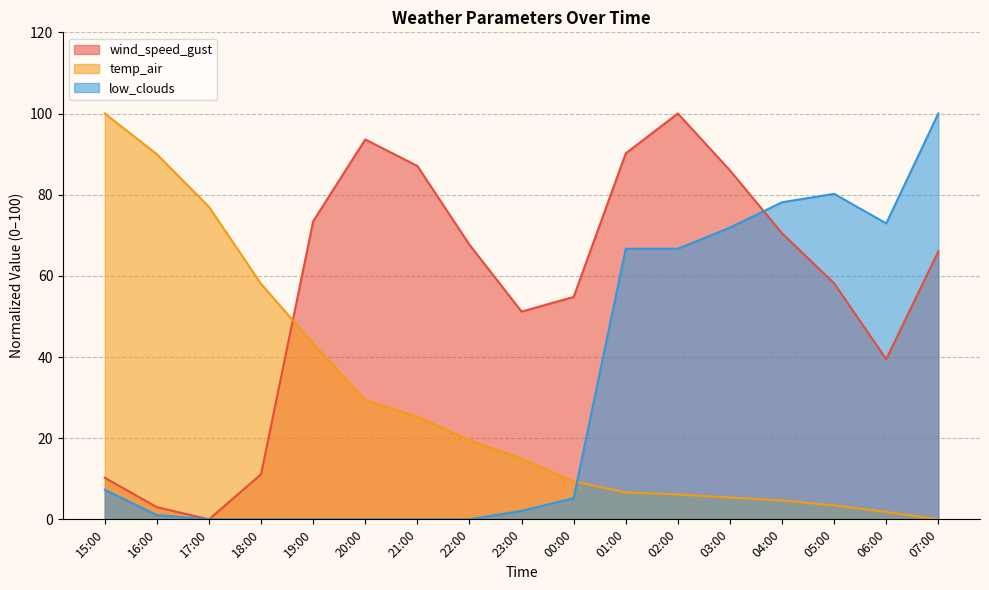

Reading left to right, transcribe all the data shown in this chart.

wind_speed_gust: 10.2	3.0	0.0	11.1	73.4	93.6	87.1	67.7	51.2	54.8	90.2	100.0	86.0	70.5	58.2	39.5	66.0
temp_air: 100.0	90.0	77.0	58.0	43.3	29.4	25.3	19.5	14.9	9.3	6.6	6.1	5.4	4.7	3.4	1.8	0.0
low_clouds: 7.3	1.0	0.0	0.0	0.0	0.0	0.0	0.0	2.1	5.2	66.7	66.7	71.9	78.1	80.2	72.9	100.0